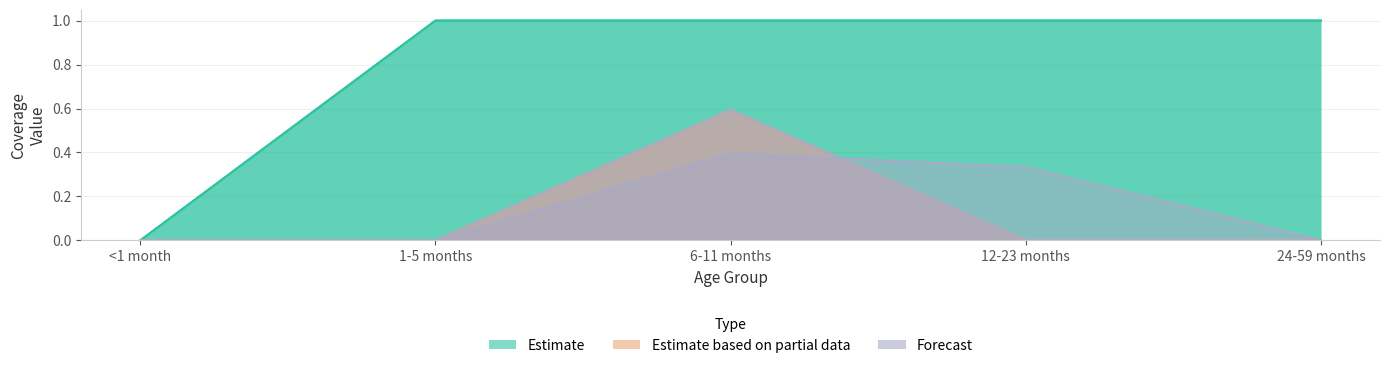

Which has a higher value, 12-23 months or <1 month?

12-23 months